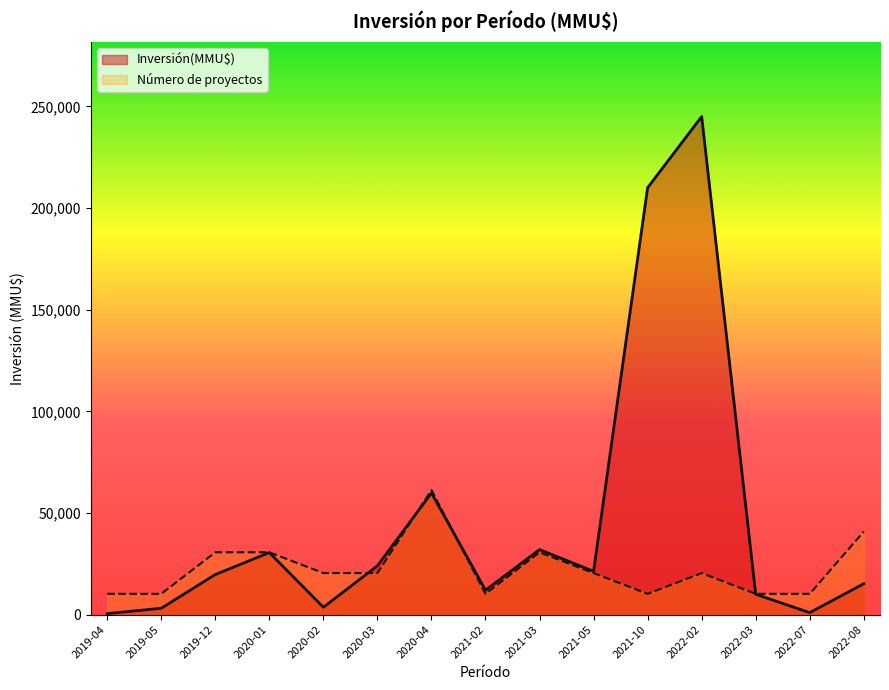

Rank the series by their average value, from lowest to highest.

Número de proyectos, Inversión(MMU$)